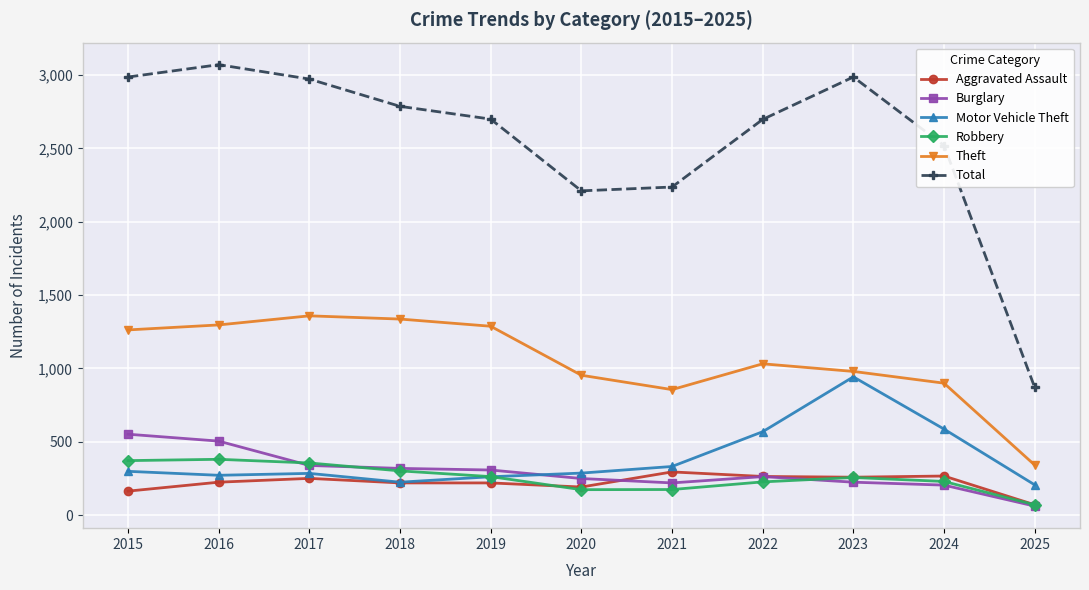

The value of Aggravated Assault at 2016 is 120. True or false?

False